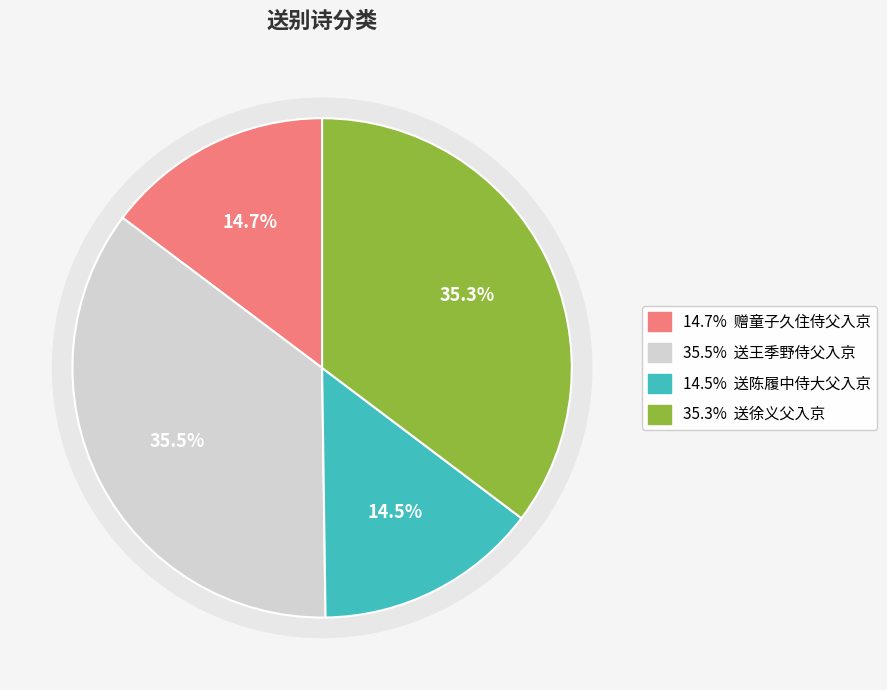

To the nearest percent, what is the difference between the 送陈履中侍大父入京 and 送徐义父入京 slice percentages?

21%